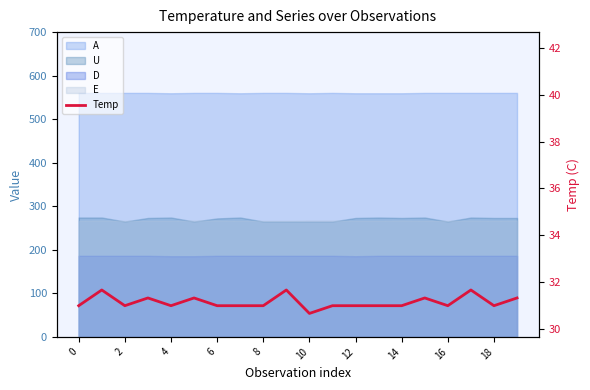

Which category has the lowest value across all series?

10